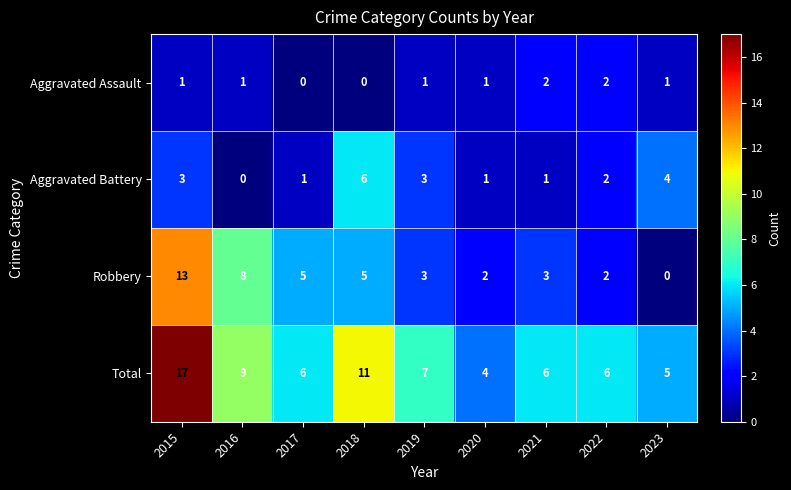

What is the sum of all Aggravated Assault values?

9